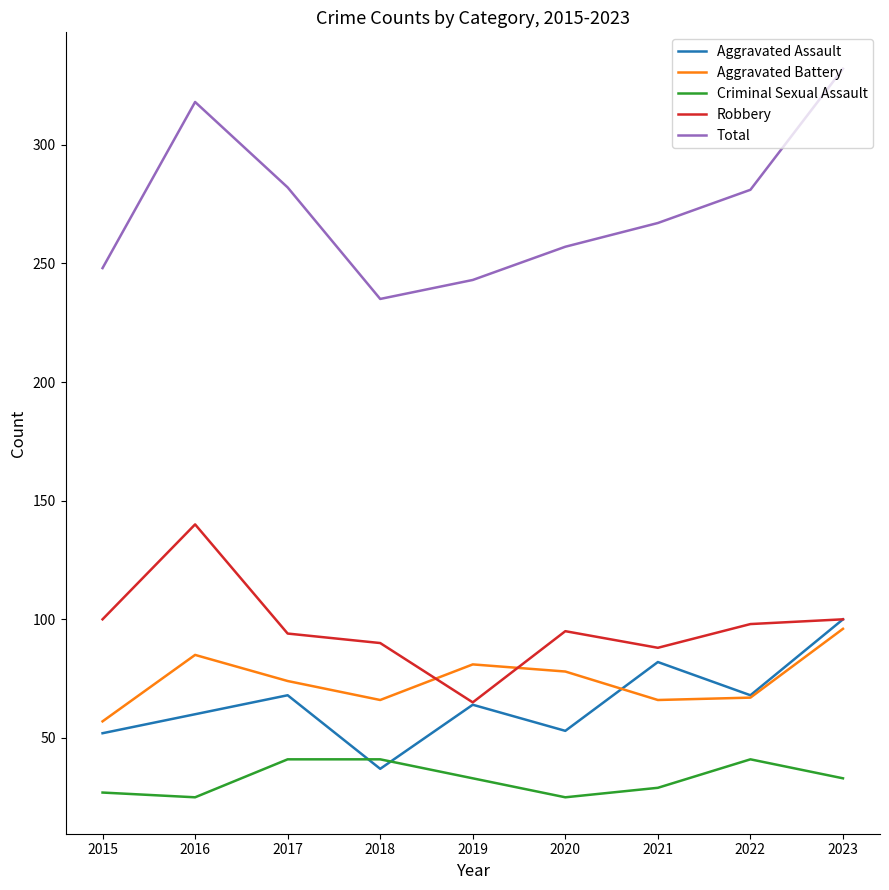

Which series has the largest total across all categories?

Total